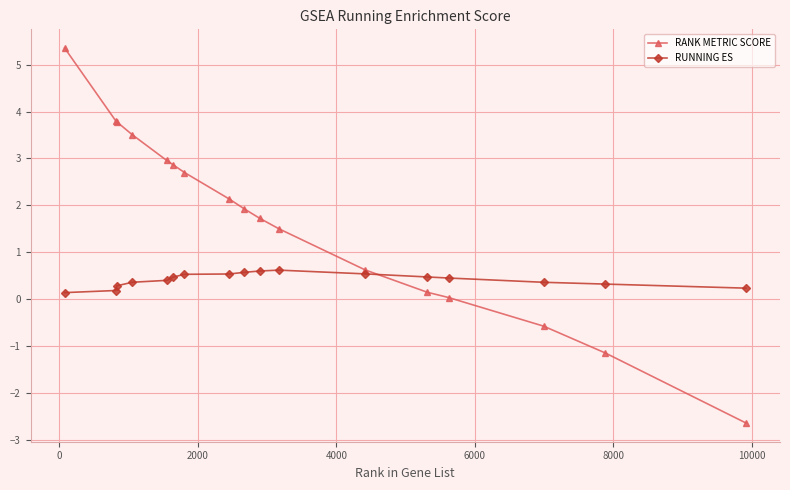

How many series are shown in this chart?

2